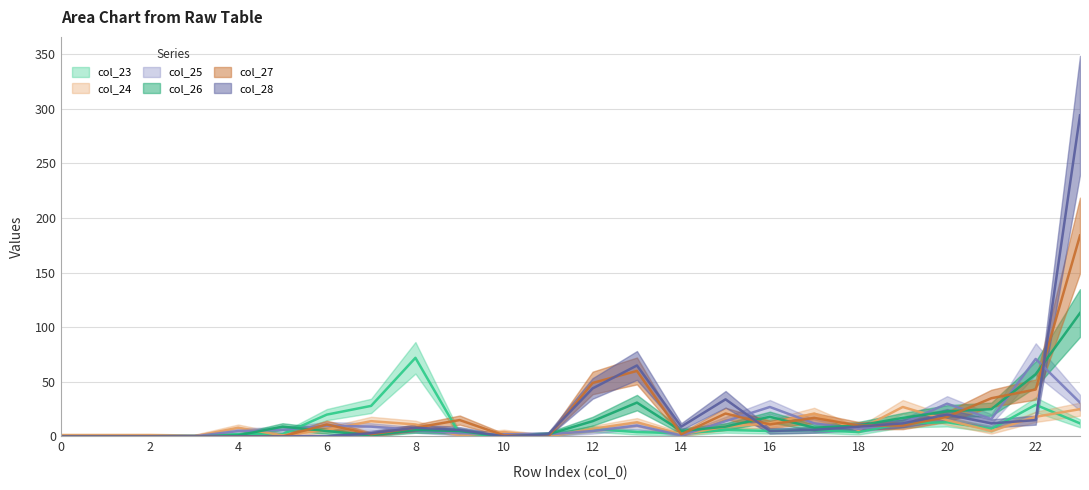

Between 17 and 18, which series saw the biggest shift?

col_24